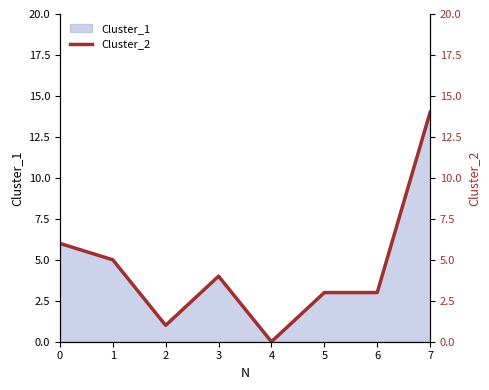

Rank the categories by value from highest to lowest.

7, 0, 1, 3, 5, 6, 2, 4